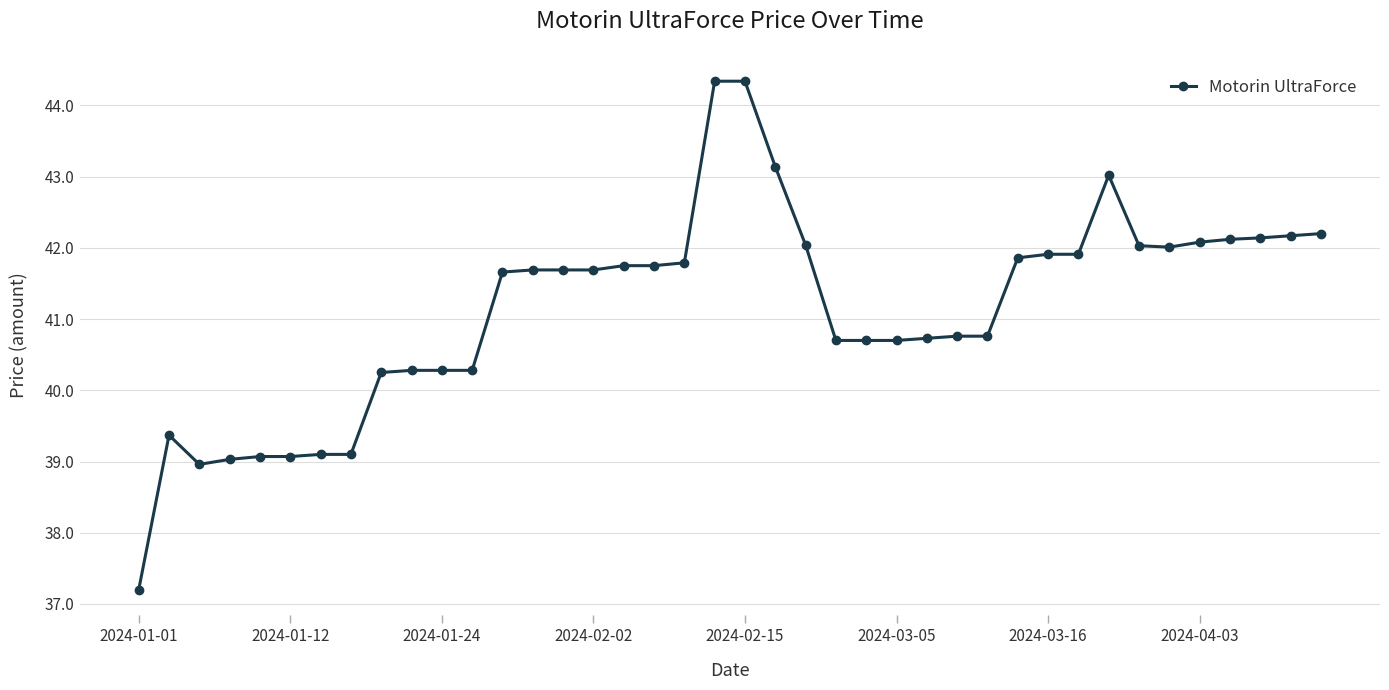

What is the difference between the maximum and minimum values?

7.1